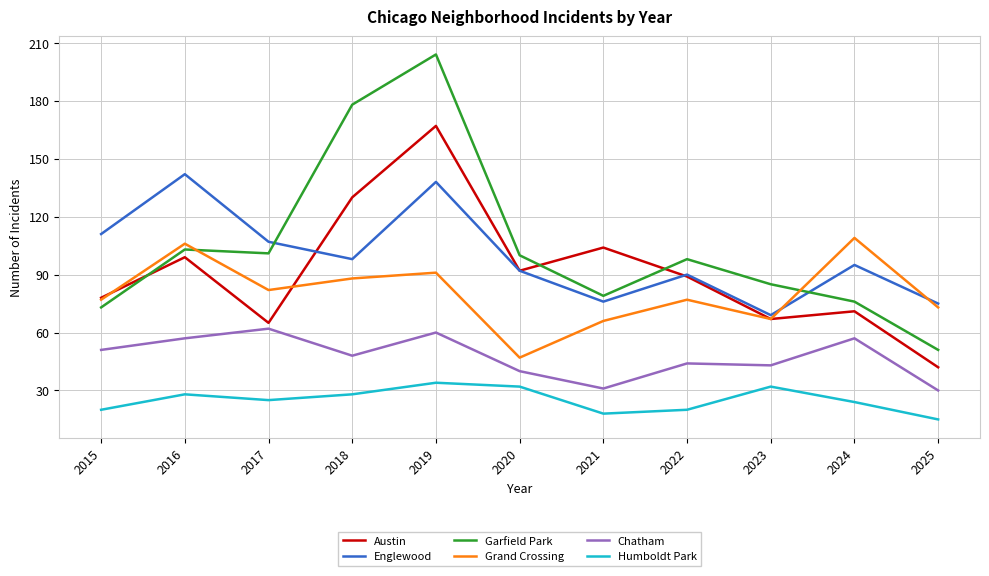

Count the number of categories in the chart.

11